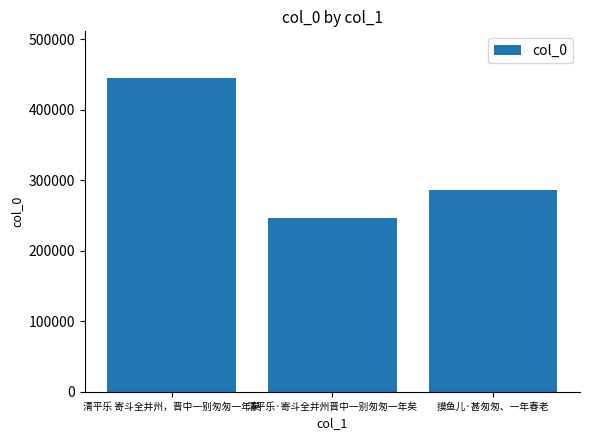

At which label is the value closest to 345443?

摸鱼儿·甚匆匆、一年春老